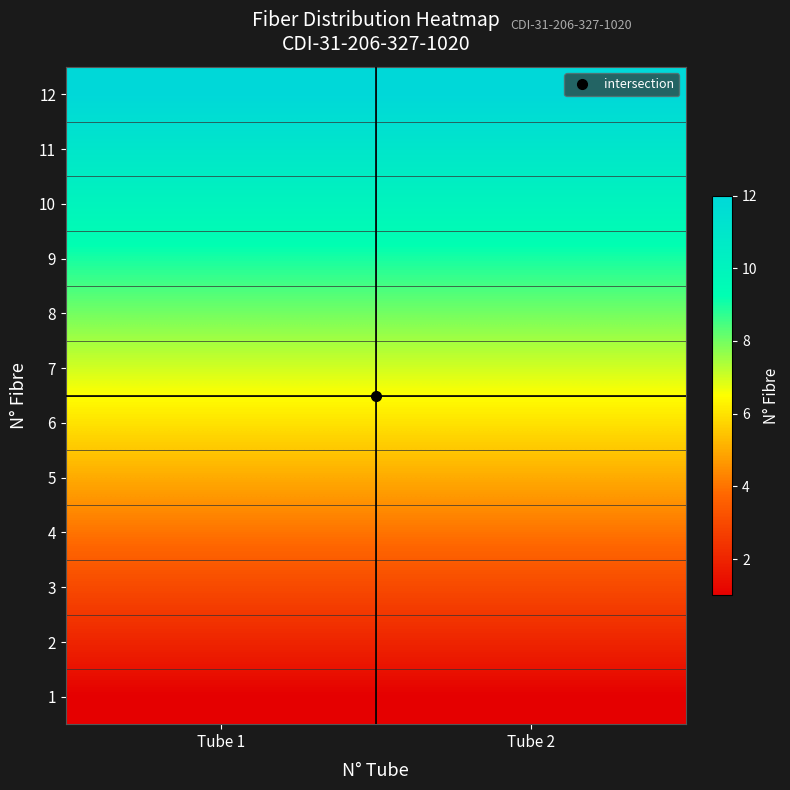

Reading left to right, list all the values displayed in this chart.

1: Tube 1=1	Tube 2=1
2: Tube 1=2	Tube 2=2
3: Tube 1=3	Tube 2=3
4: Tube 1=4	Tube 2=4
5: Tube 1=5	Tube 2=5
6: Tube 1=6	Tube 2=6
7: Tube 1=7	Tube 2=7
8: Tube 1=8	Tube 2=8
9: Tube 1=9	Tube 2=9
10: Tube 1=10	Tube 2=10
11: Tube 1=11	Tube 2=11
12: Tube 1=12	Tube 2=12